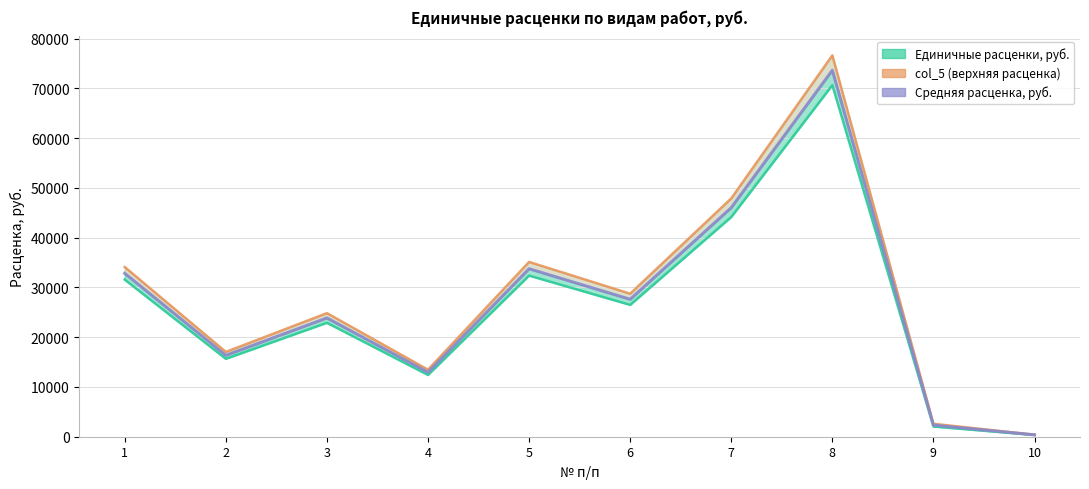

Is the value of Средняя расценка, руб. at 4 greater than the value of Единичные расценки, руб. at 7?

No